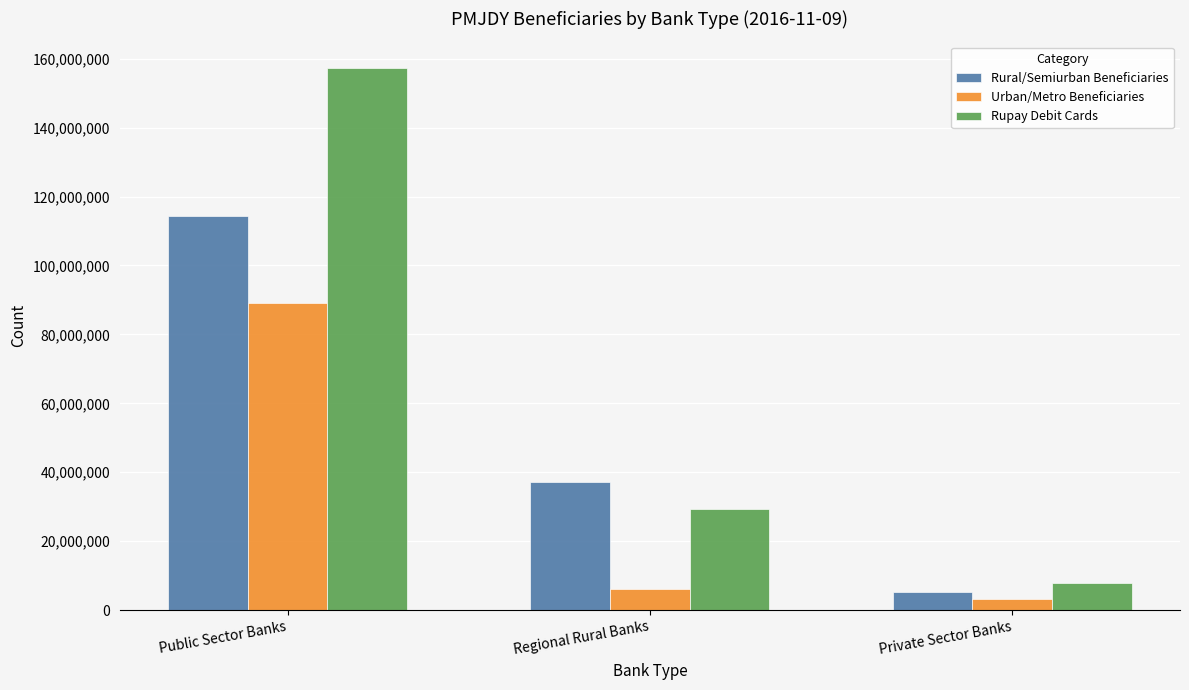

What is the difference between the maximum and minimum values in the Rupay Debit Cards series?

149401558